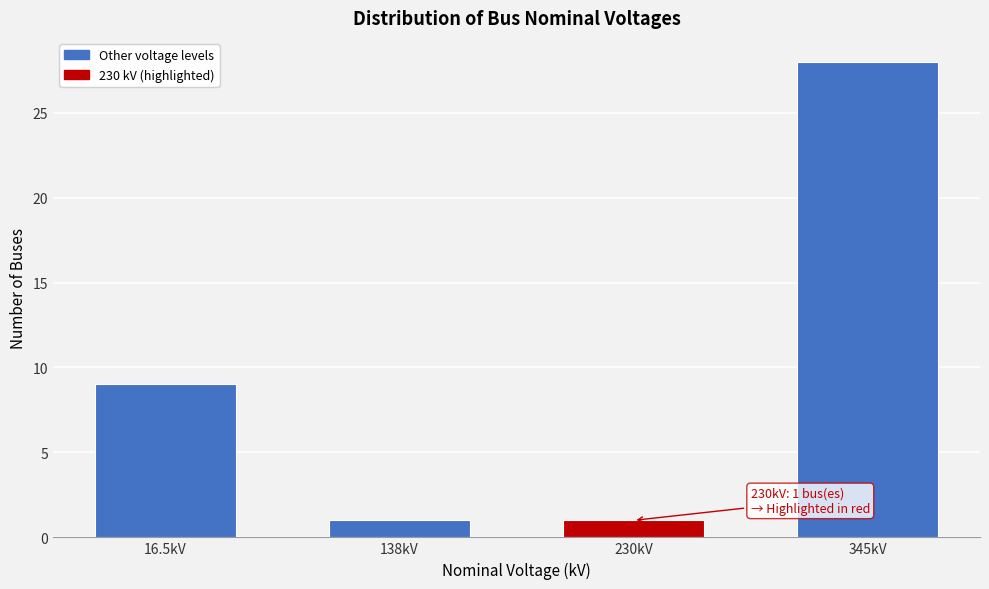

Reading right to left, what are all the values shown in this chart?

345kV=28	230kV=1	138kV=1	16.5kV=9